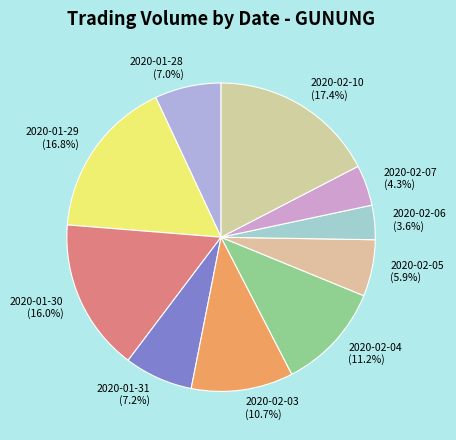

Combined, do 2020-02-10 and 2020-01-29 account for over 50%?

No